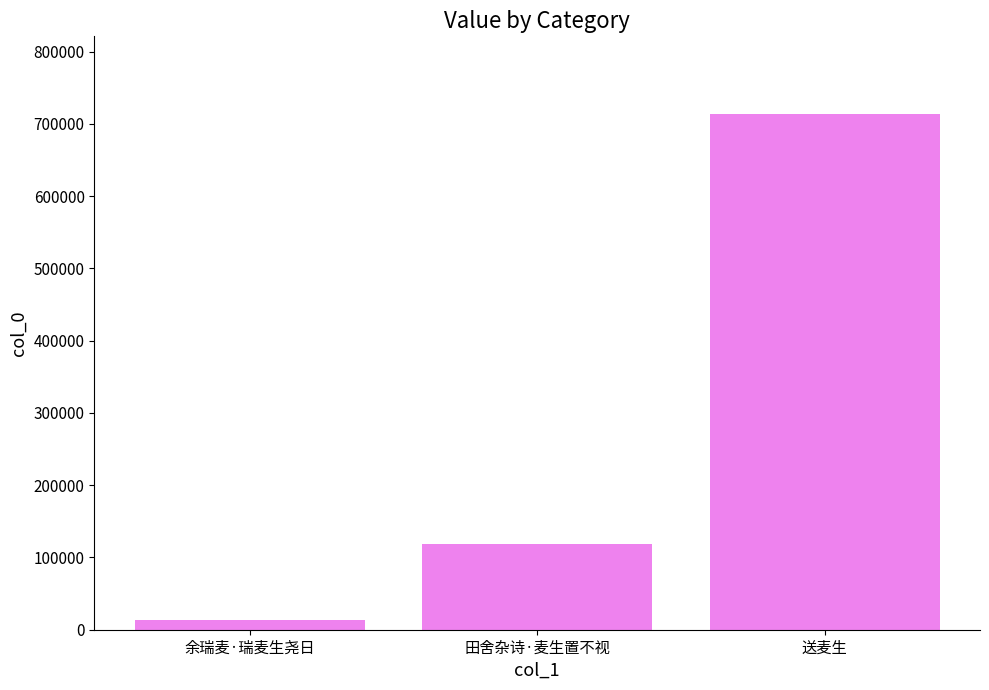

True or false: the data shows 119054 at 田舍杂诗·麦生置不视.

True